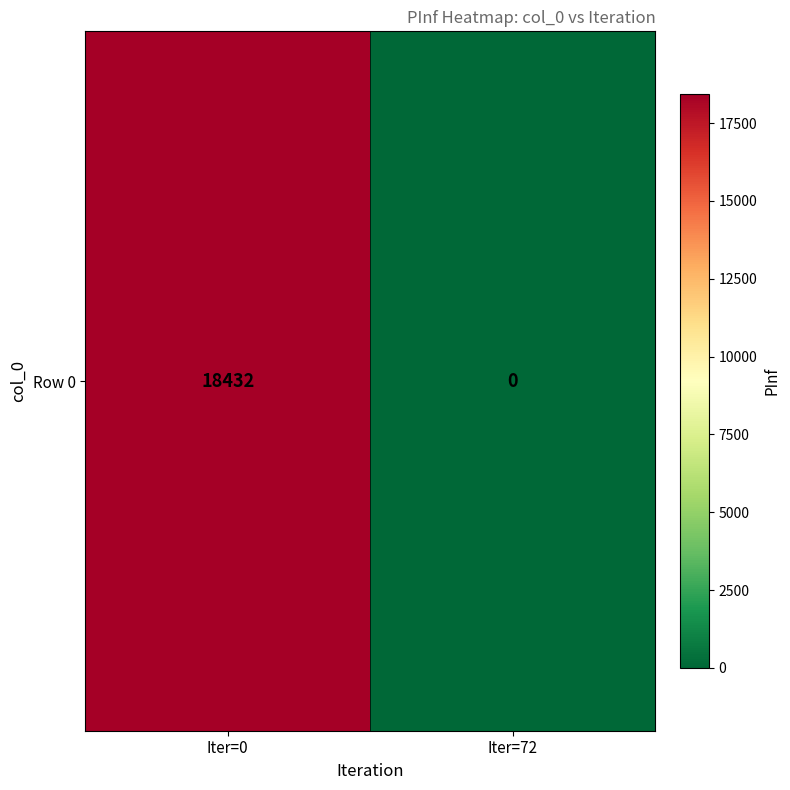

True or false: the data shows 26020 at Iter=0.

False